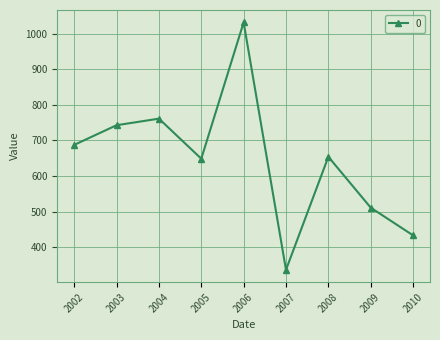

What is the maximum value shown in the chart?

1031.5